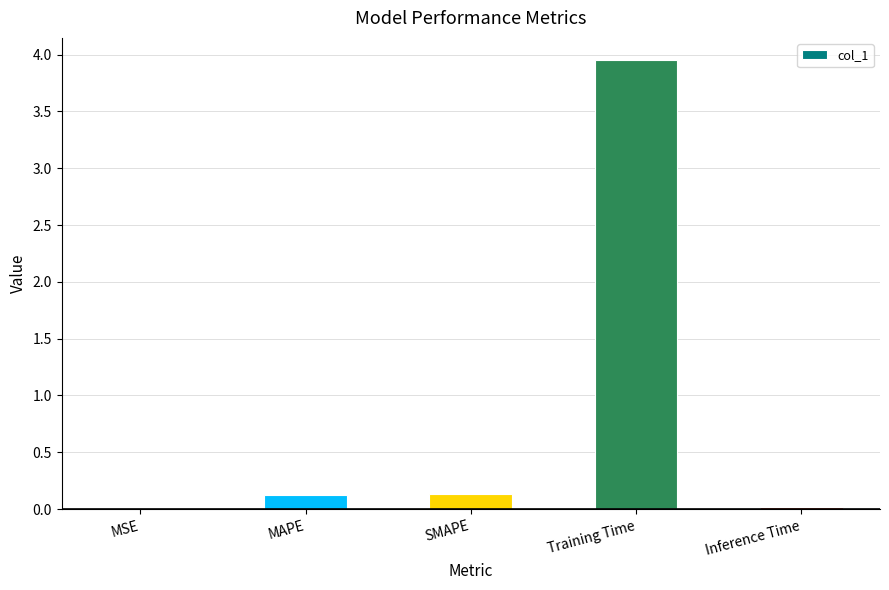

What is the difference between the values at SMAPE and Training Time?

3.8